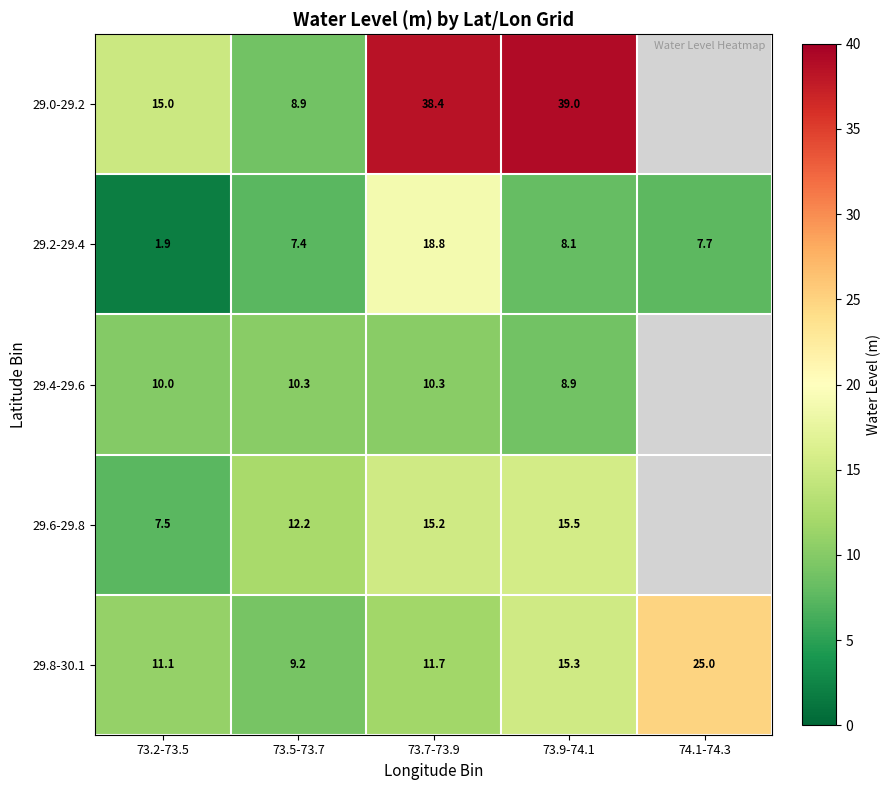

What is the average value of the 29.8-30.1 series?

14.5